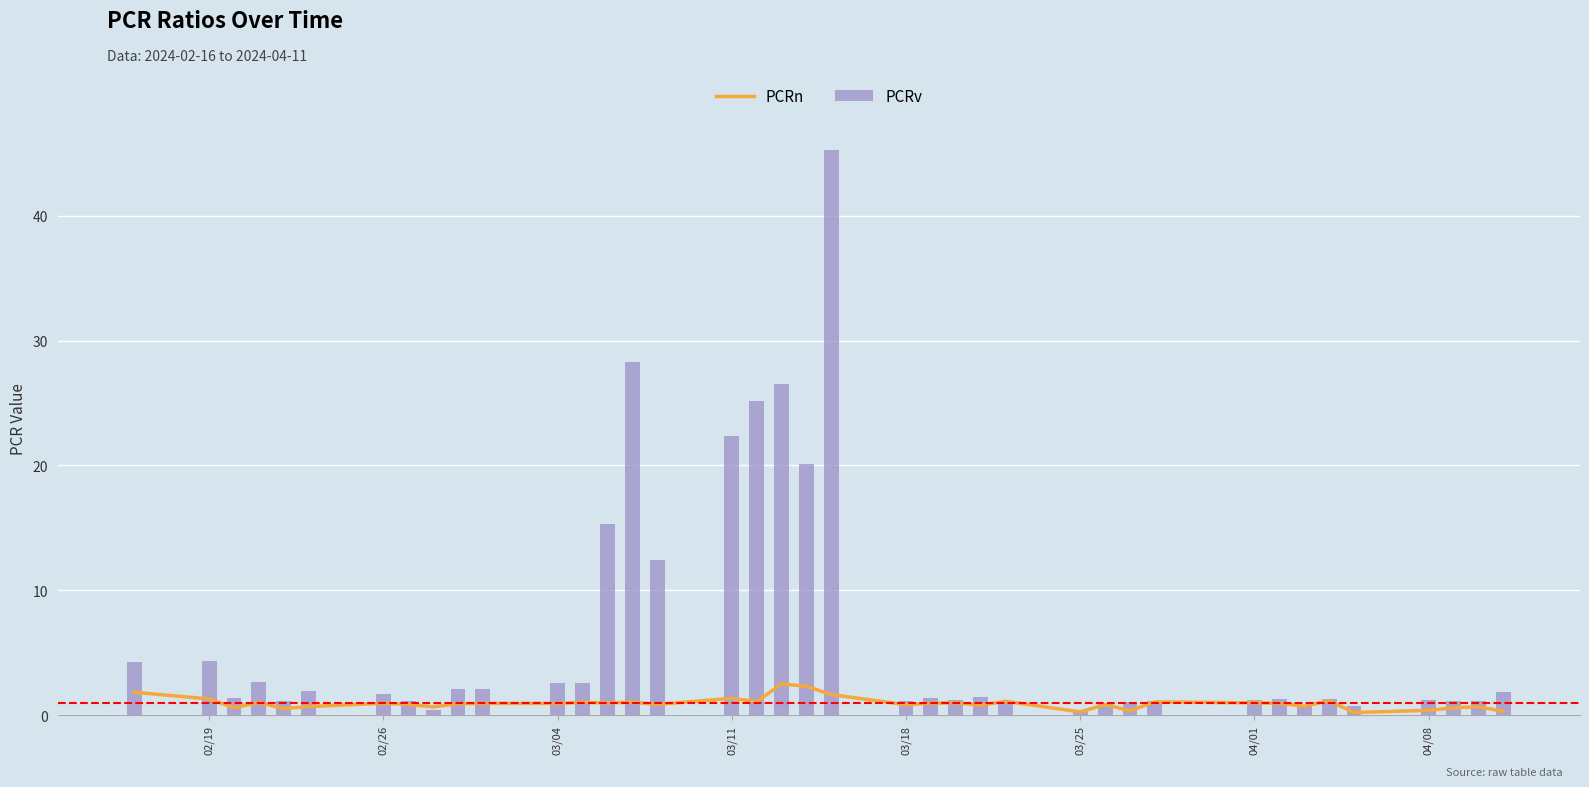

What is the difference between the maximum and minimum values in the PCRv series?

44.9